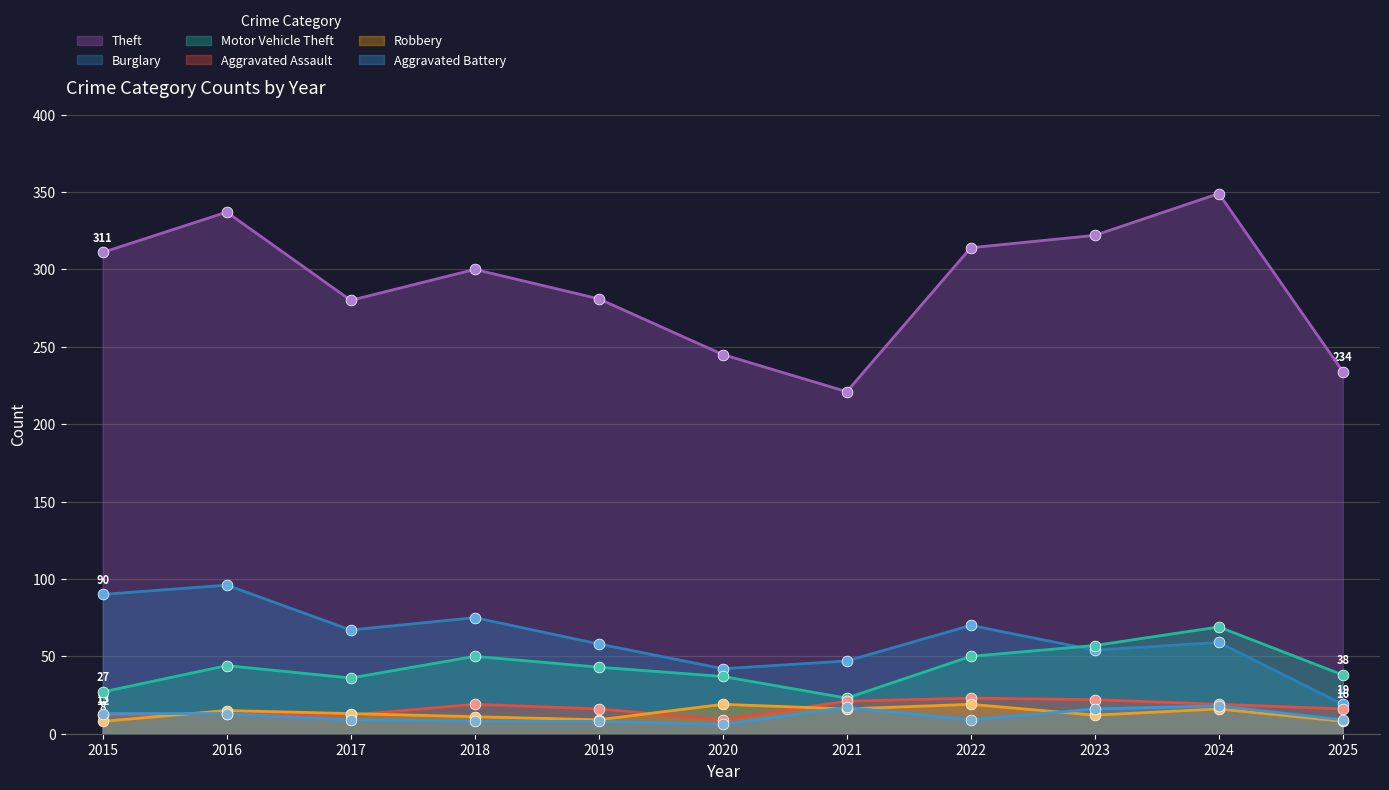

Which series has the largest total across all categories?

Theft